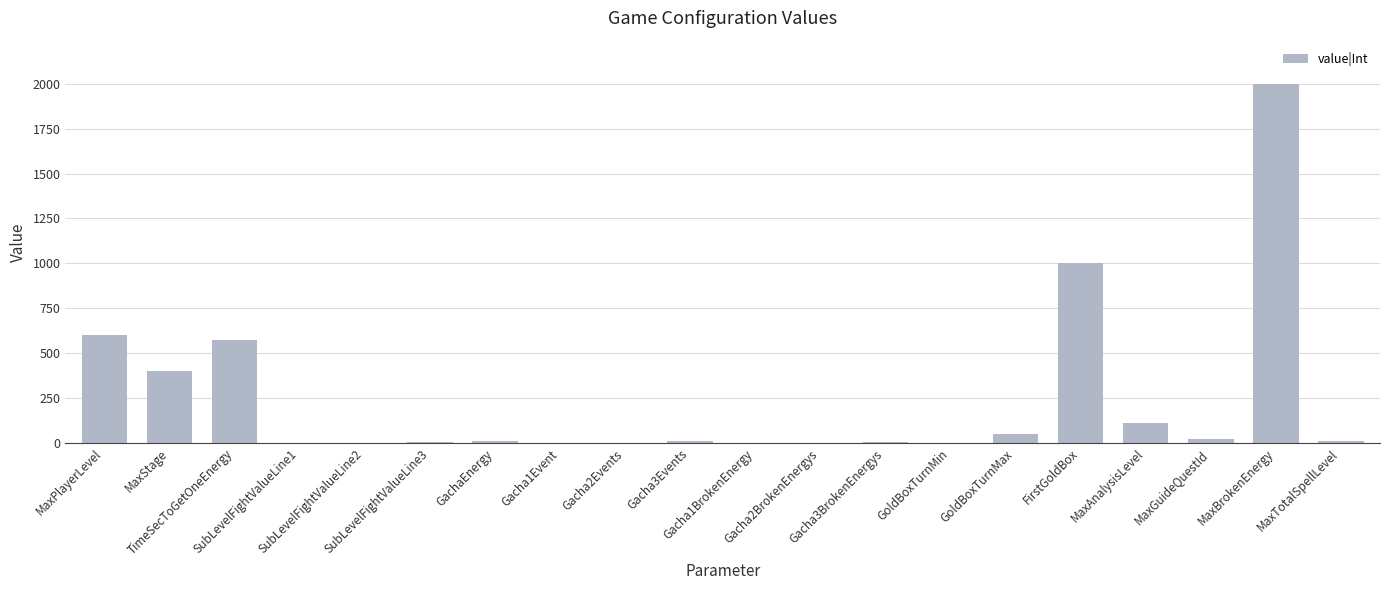

What is the maximum value shown in the chart?

2000